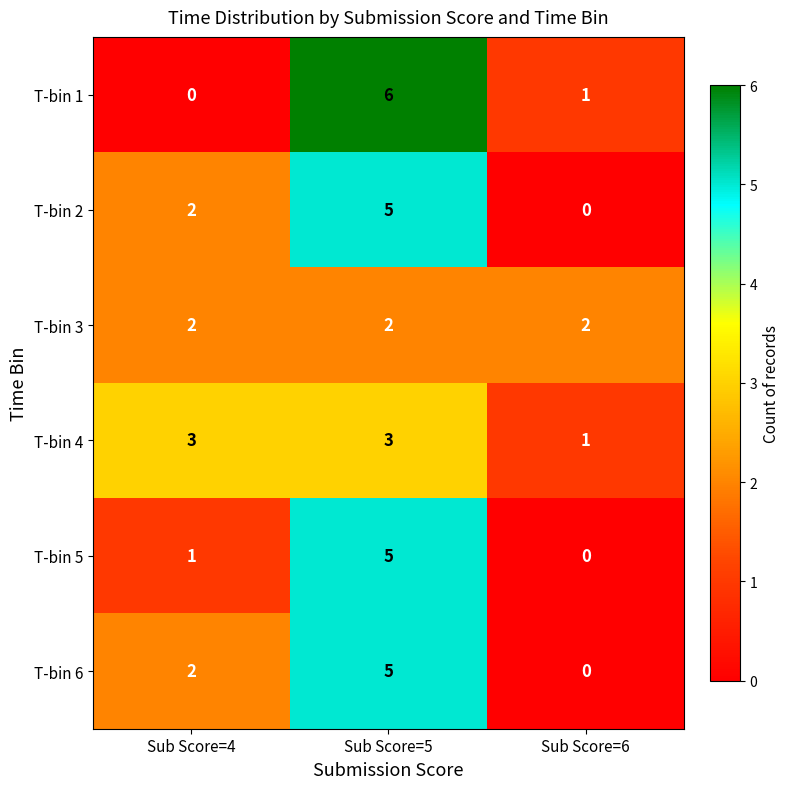

Which series has the widest spread of values?

T-bin 1